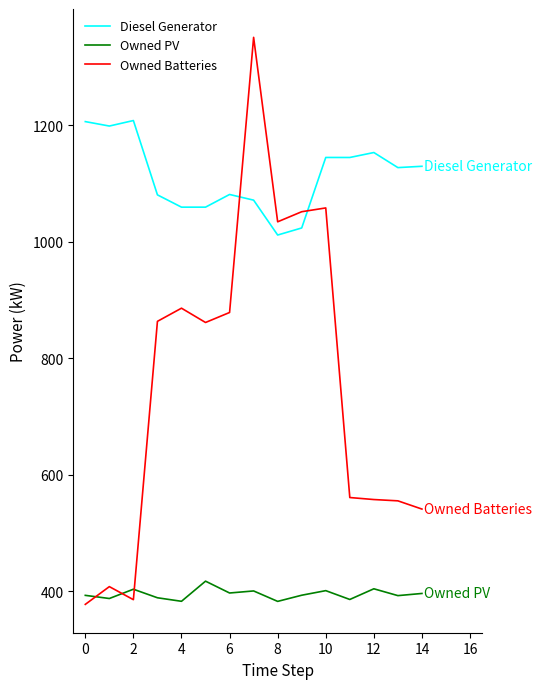

What is the difference between the maximum and minimum values in the Diesel Generator series?

196.4